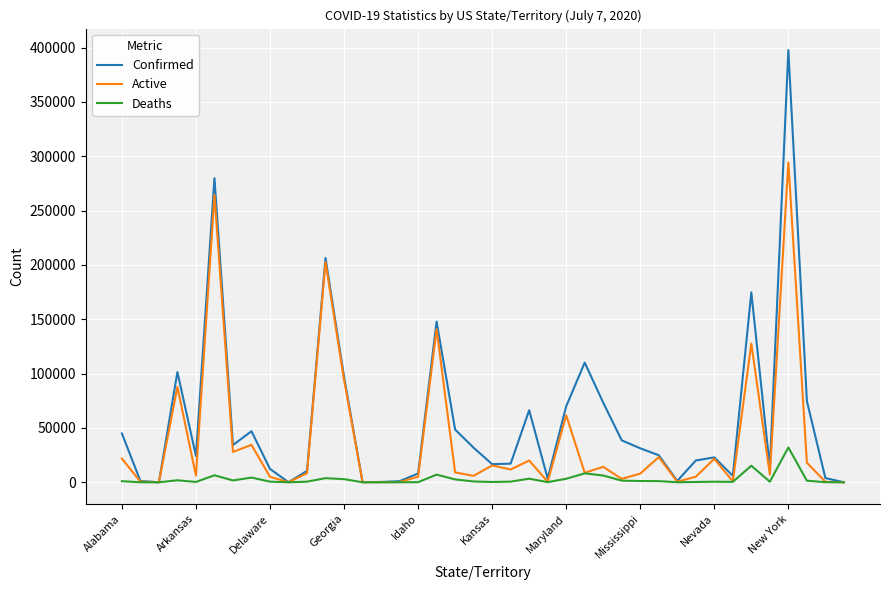

Does the chart display data point markers on the line(s)?

No